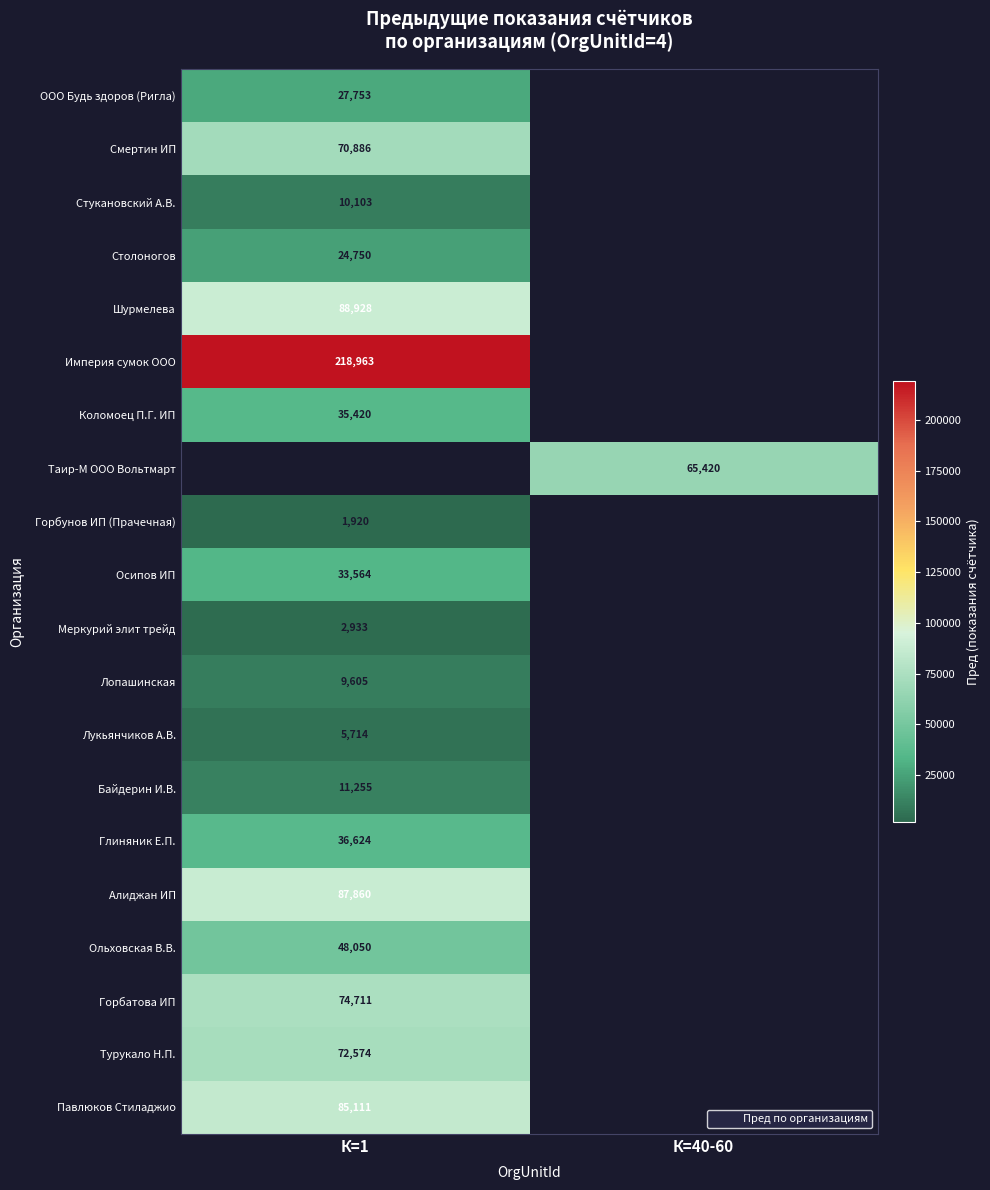

Which category has the highest value in the Шурмелева series?

К=1